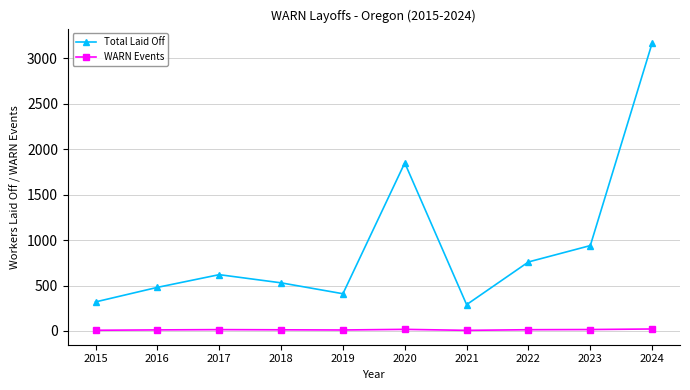

Between 2020 and 2023, which series saw the biggest shift?

Total Laid Off